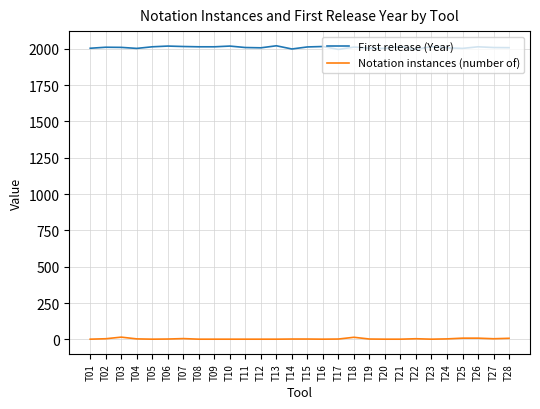

True or false: Notation instances (number of) and First release (Year) intersect in this chart.

False